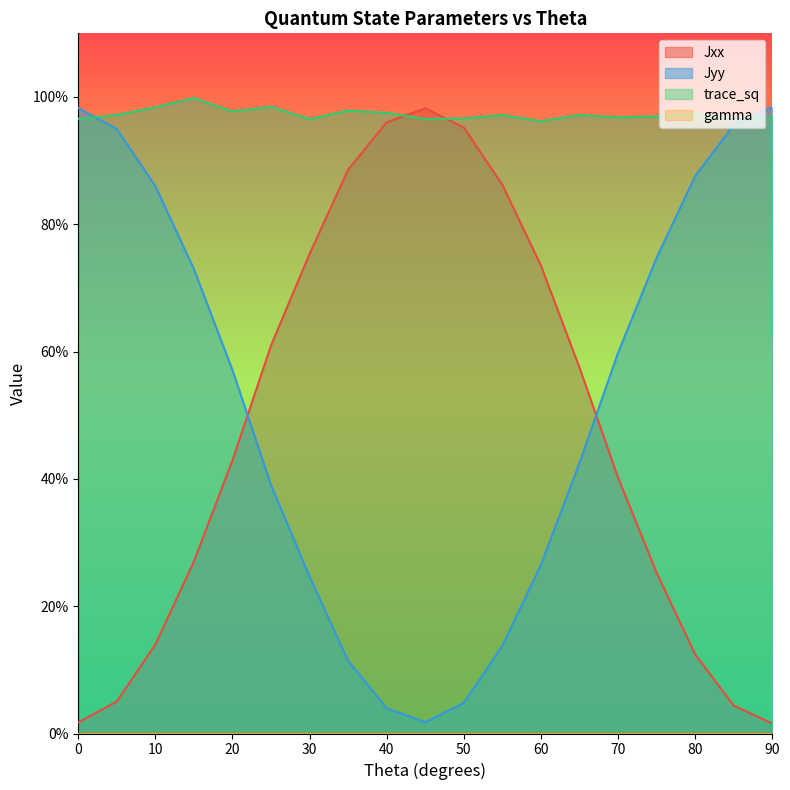

Which series ends up on top after the final intersection of Jyy and trace_sq?

Jyy